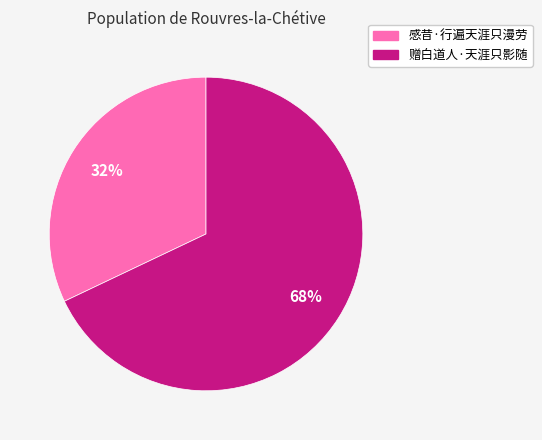

To the nearest percent, what is the average slice percentage?

50%